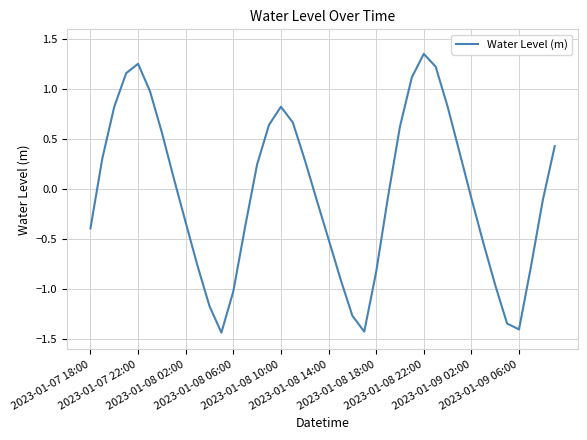

How many interior local peaks (higher than both neighbors) does the data have?

3